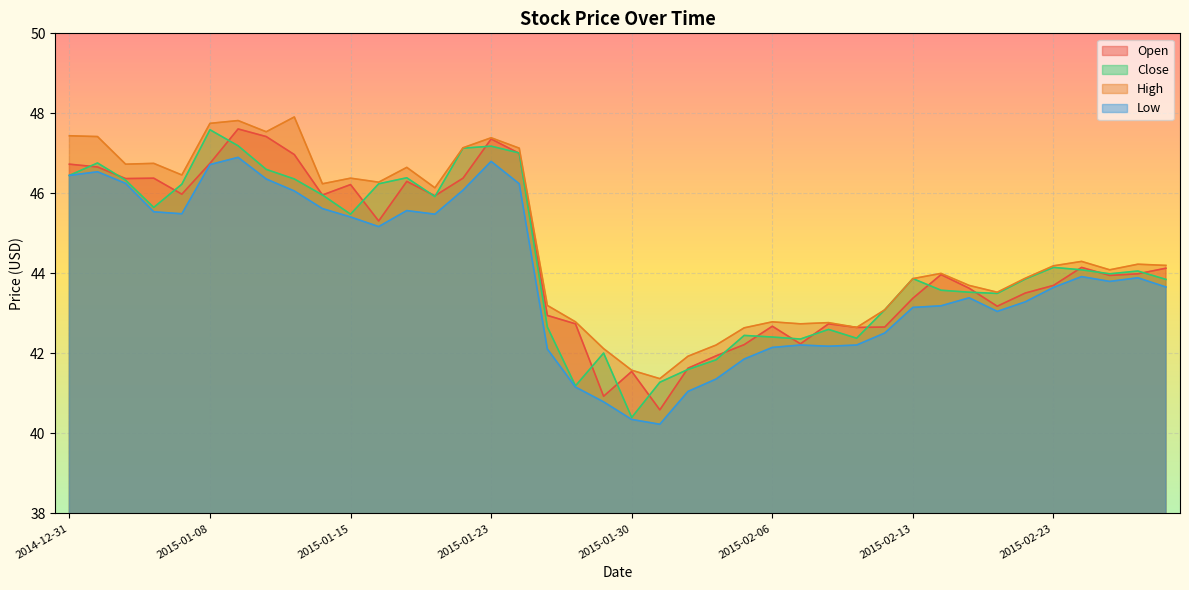

At which label does Low first exceed 43?

2014-12-31